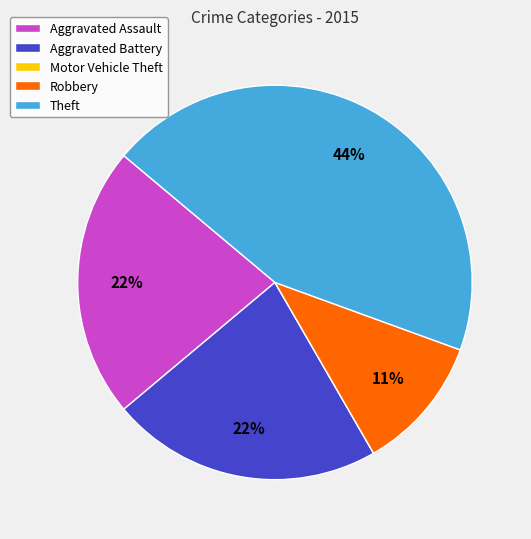

What is the largest slice in the pie chart?

Theft